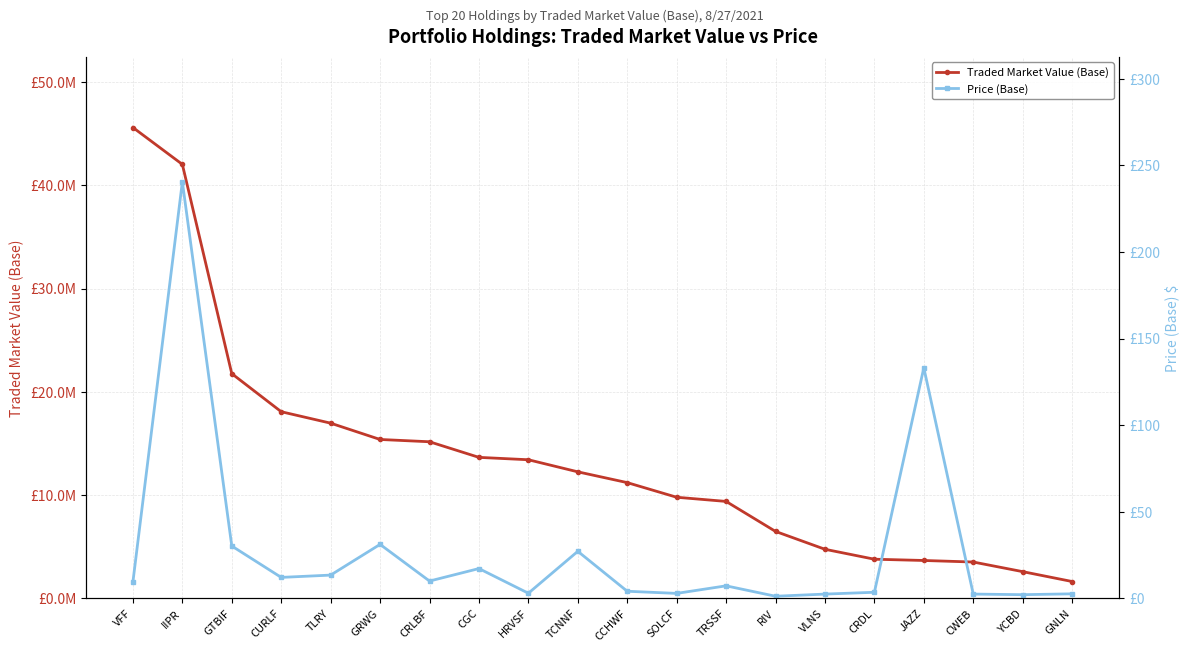

The Price (Base) series shows 3.0 at HRVSF. True or false?

True